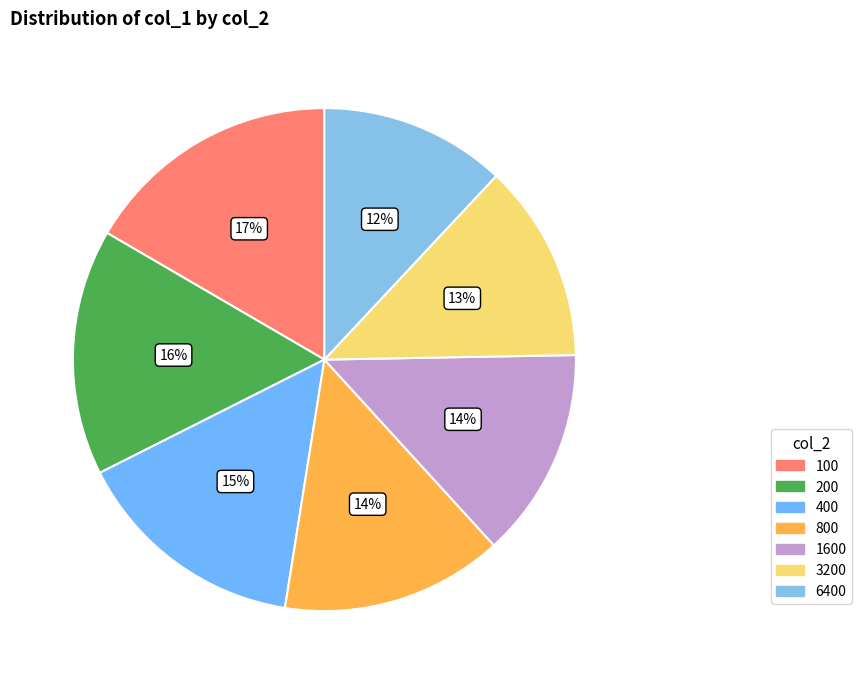

To the nearest percent, what is the combined percentage of 800 and 100?

31%